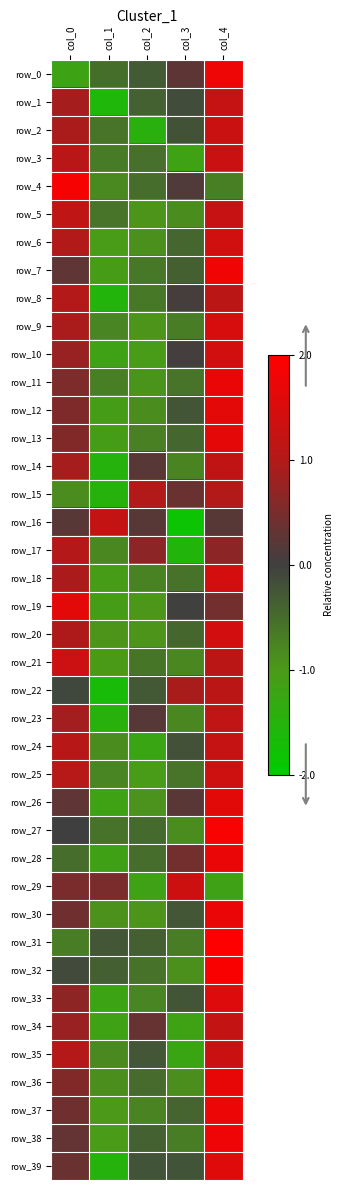

What is the difference between the row_24 values at col_1 and col_2?

0.4